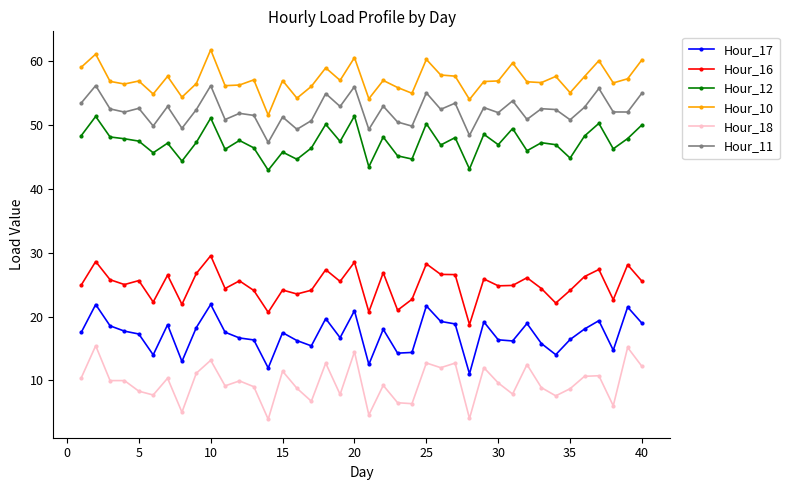

Which series has the largest total across all categories?

Hour_10